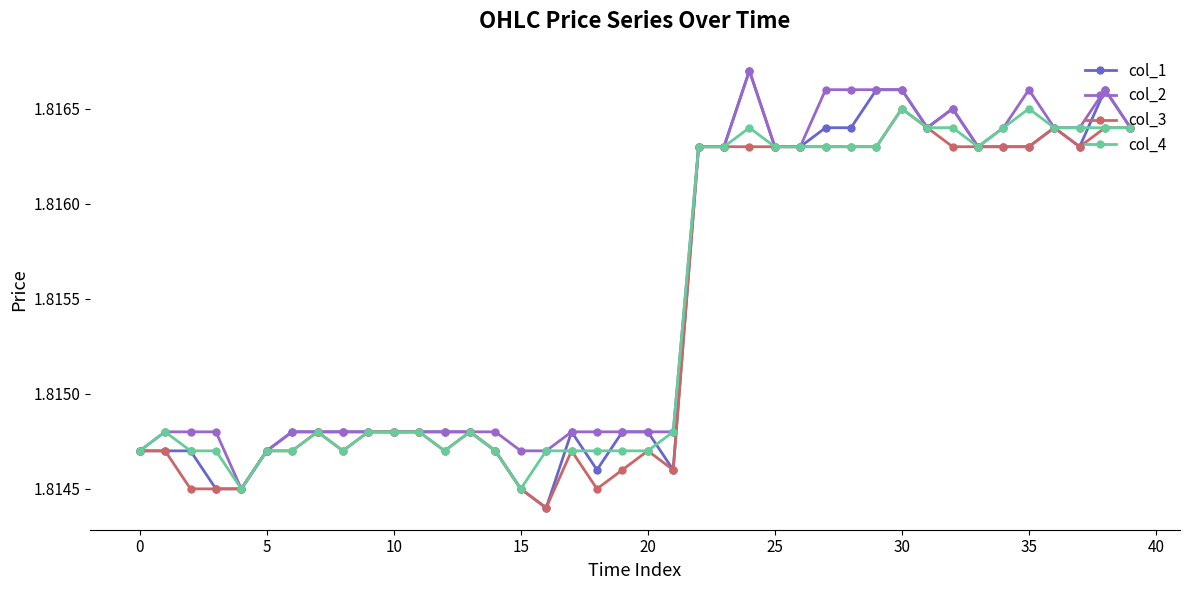

Is this an area chart (filled region under the line)?

No